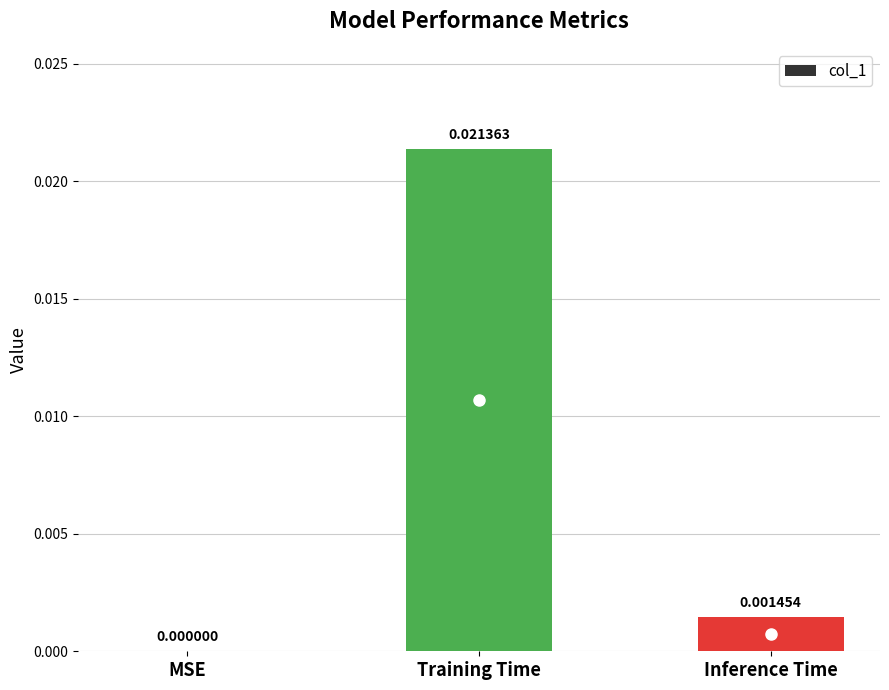

Which has a higher value, MSE or Training Time?

Training Time